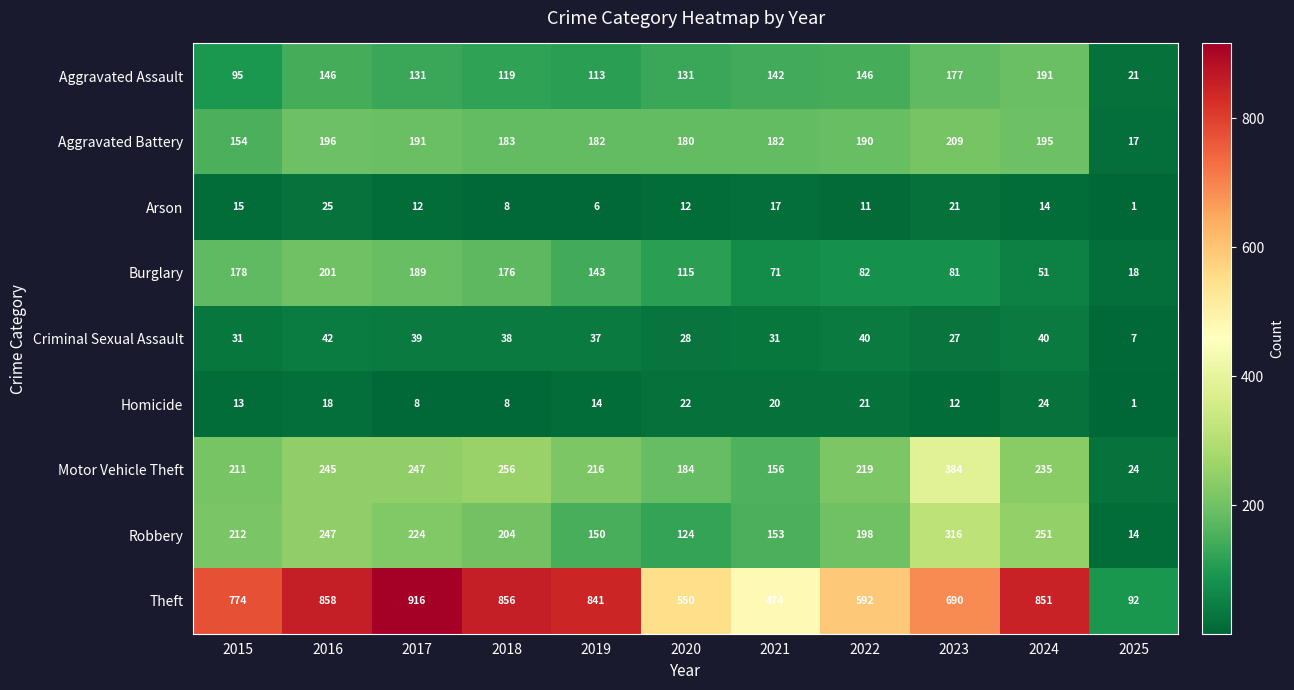

Which series has the widest spread of values?

Theft